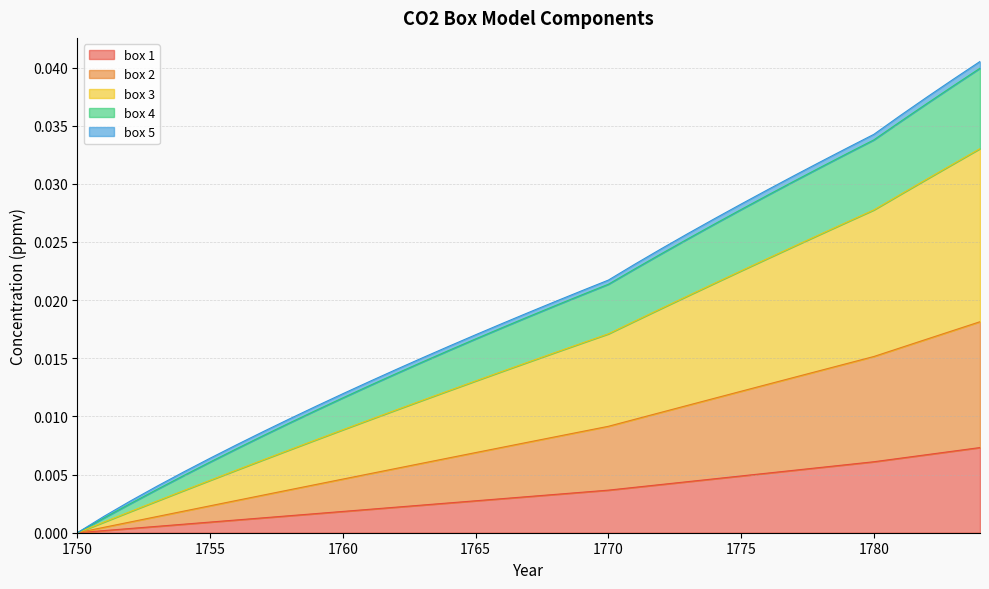

At which label is box 3 closest to 0?

1750